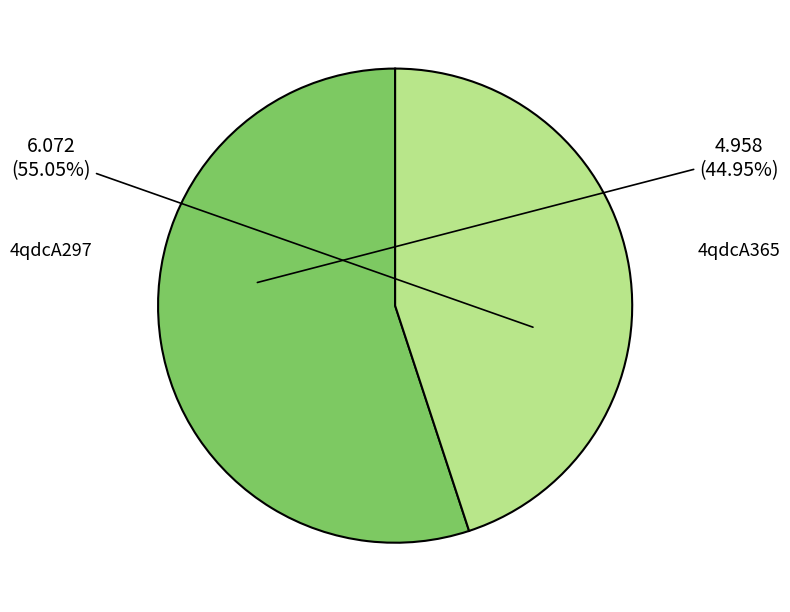

Which category accounts for the majority?

4qdcA297